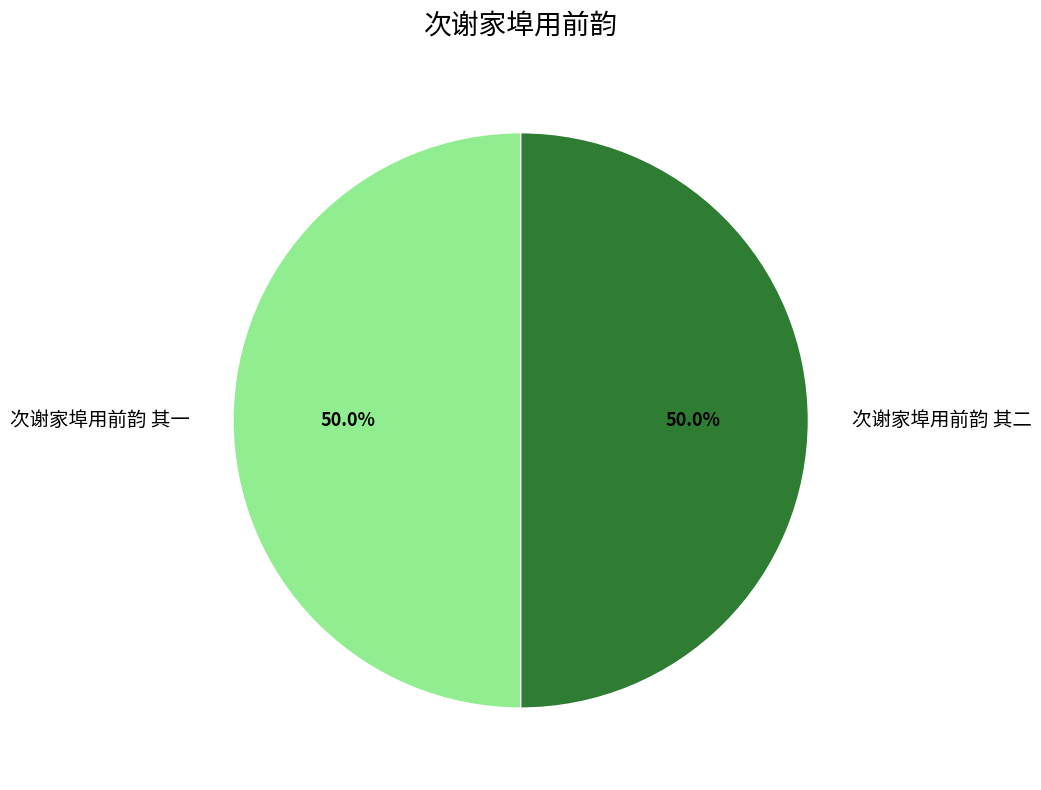

How many segments does this pie chart have?

2